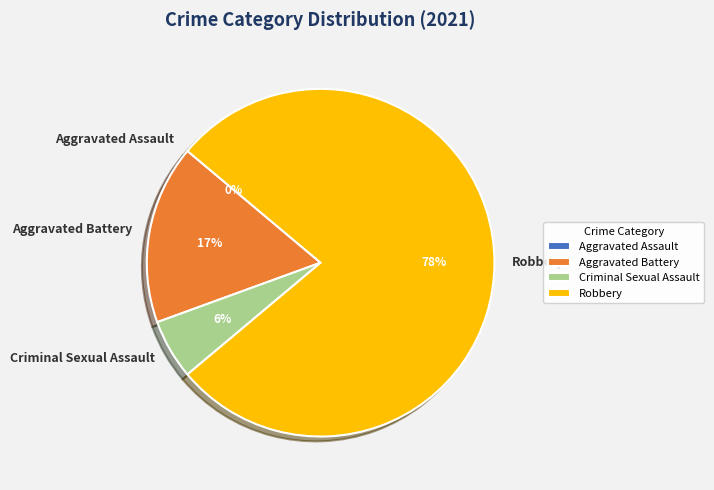

What percentage do Criminal Sexual Assault and Aggravated Assault together represent?

5.6%